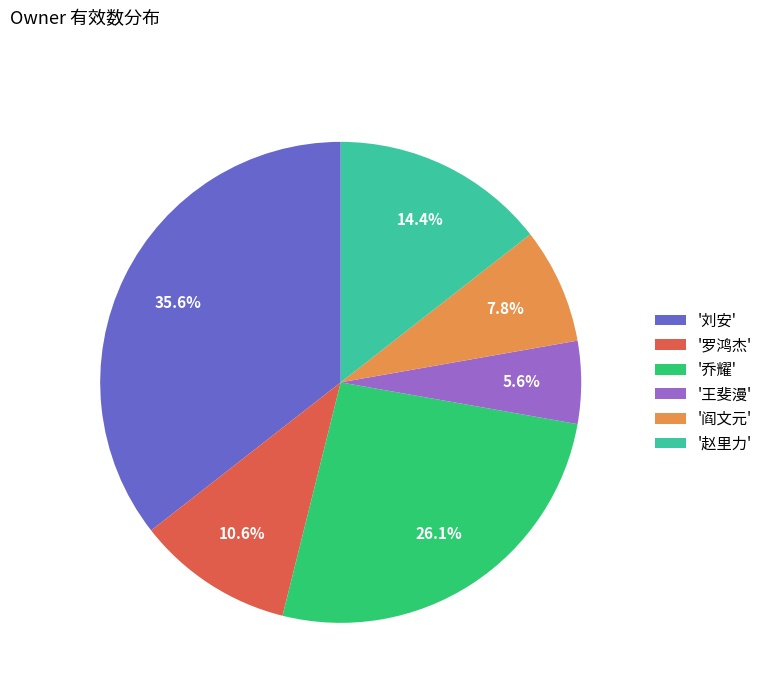

To the nearest percent, what is the average slice percentage?

17%